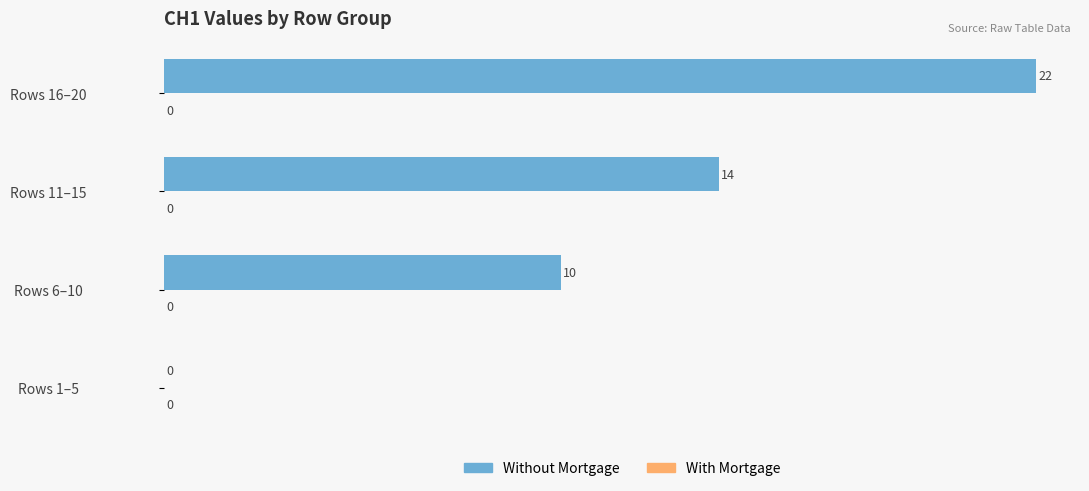

How many series are shown in this chart?

1